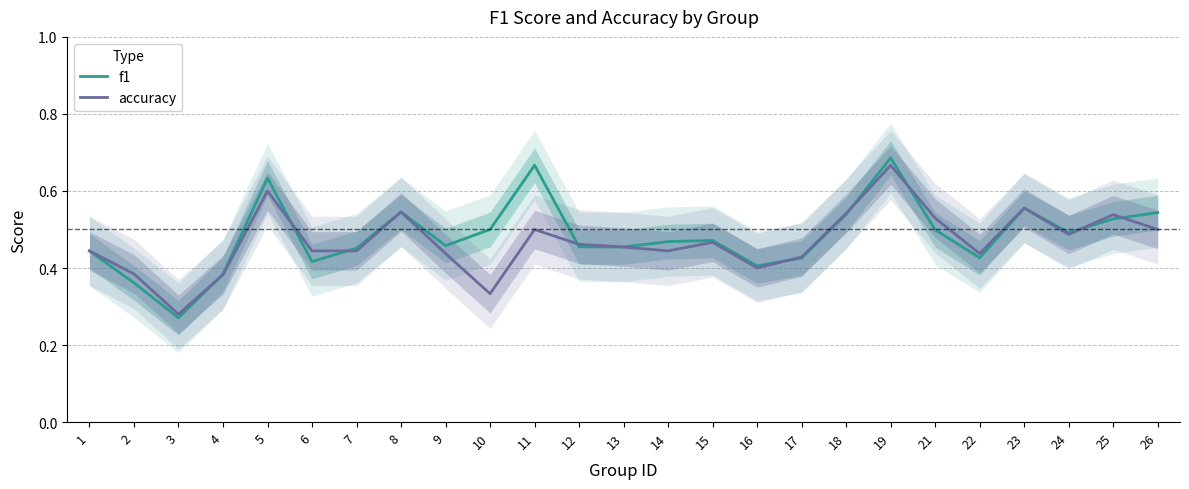

True or false: f1 has more than 0 points higher than both neighbors.

True